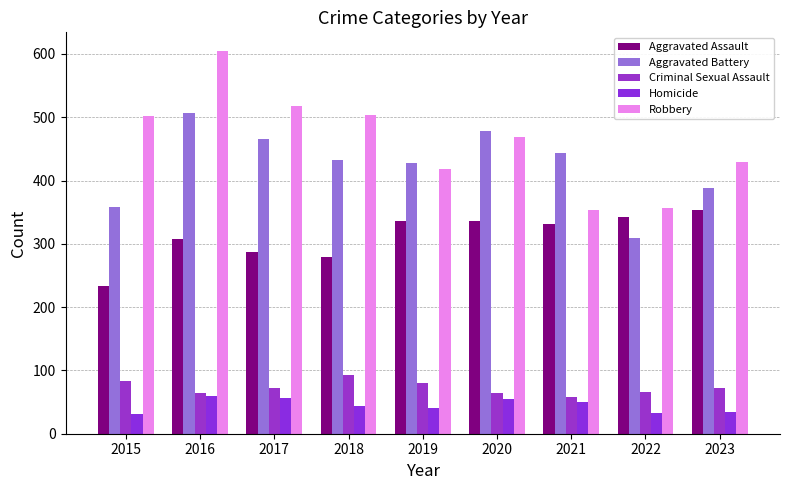

Between 2018 and 2015, which is larger?

2018